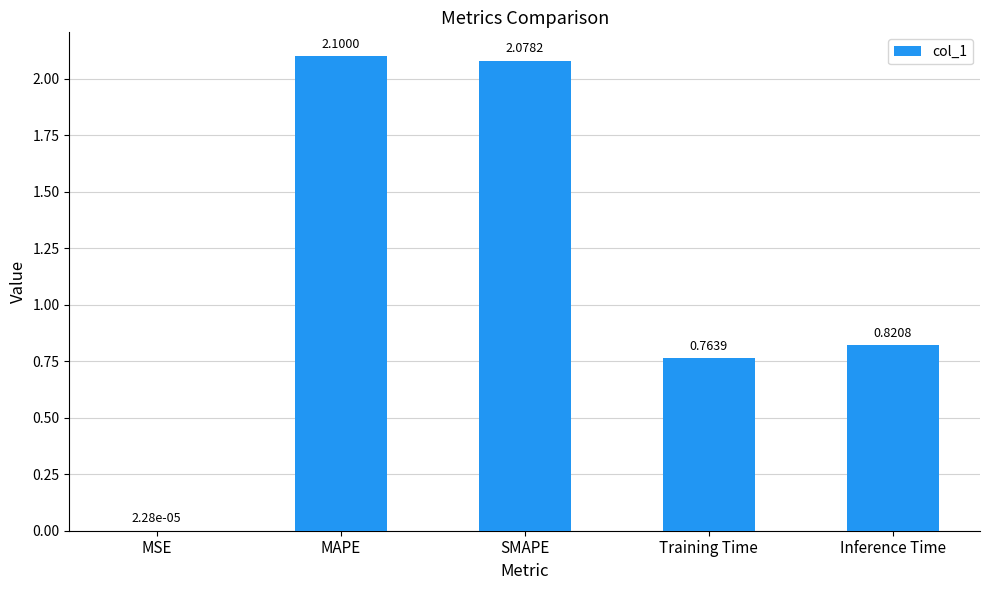

Are the bars horizontal?

No